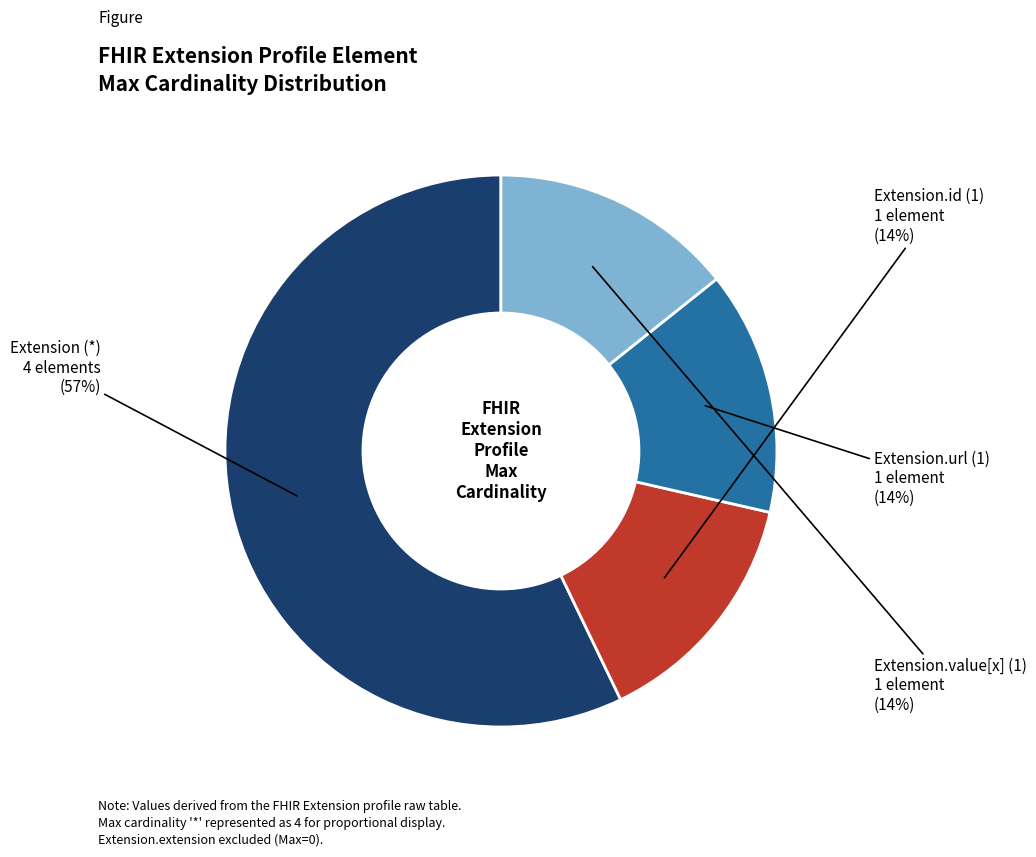

Does any single category account for the majority?

Yes